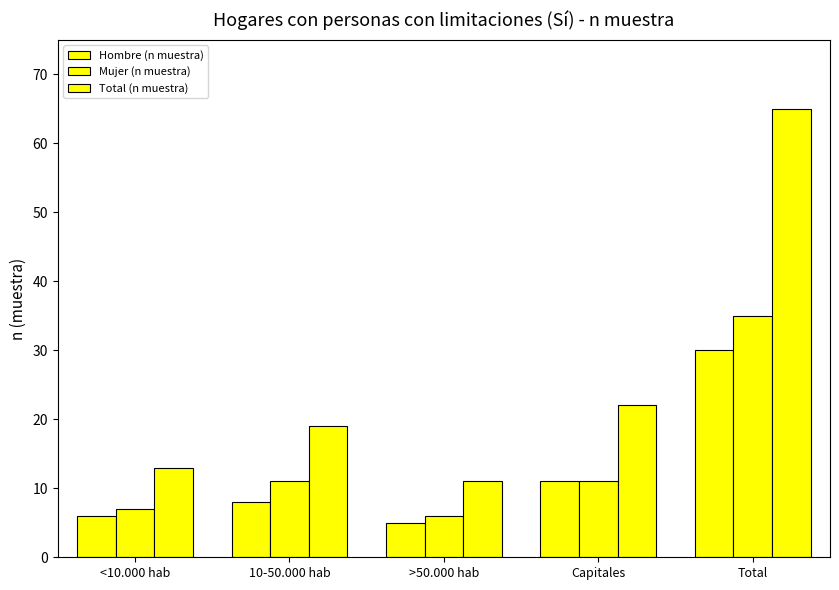

What is the sum of all Total (n muestra) values?

130